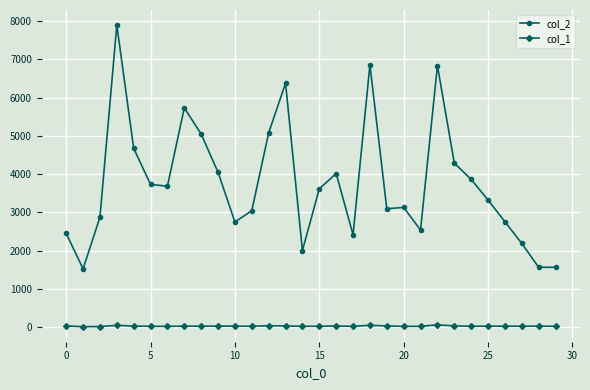

Rank the series by their maximum value, from lowest to highest.

col_1, col_2